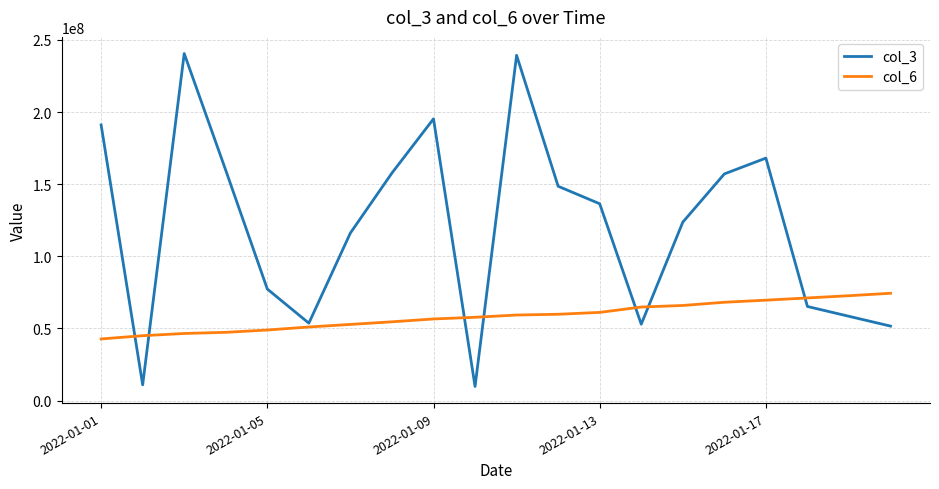

True or false: col_3 and col_6 cross at least once.

True